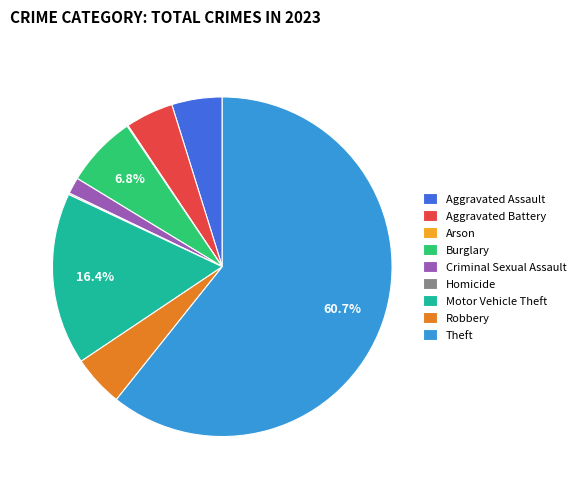

How much of the chart is everything except Theft?

39.3%